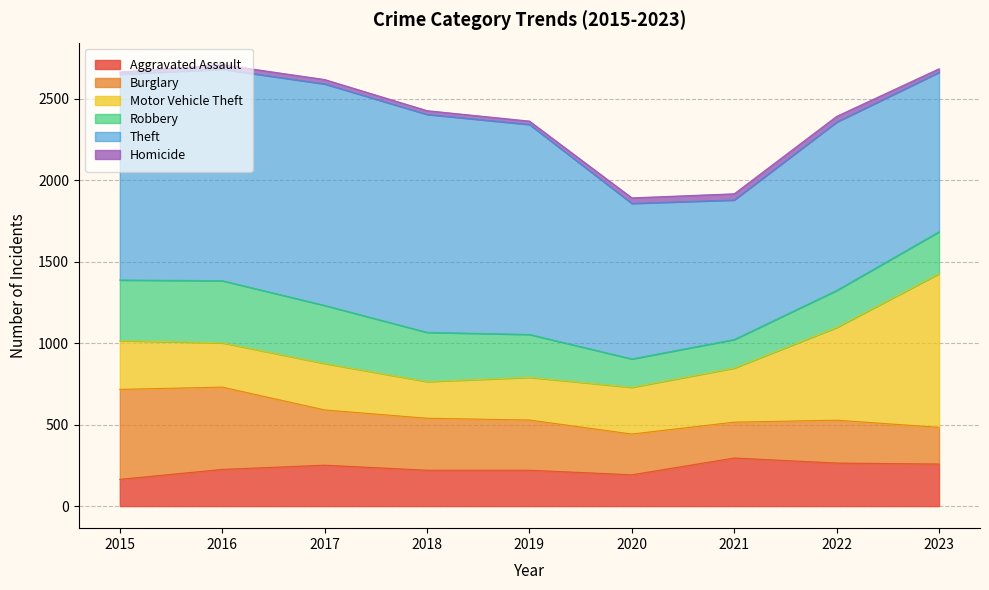

True or false: Homicide and Robbery intersect in this chart.

False